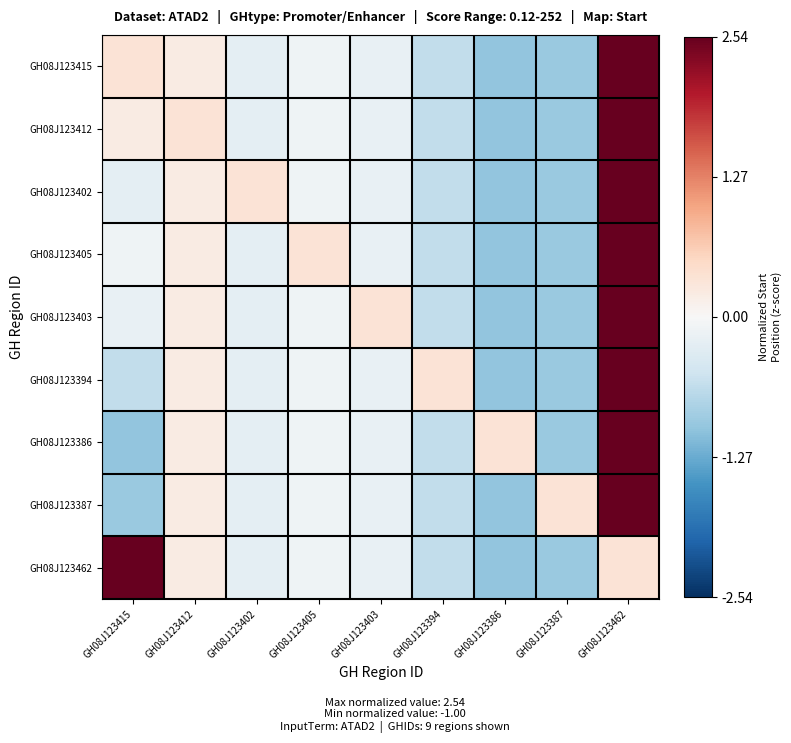

At how many categories does at least one series exceed 2?

2